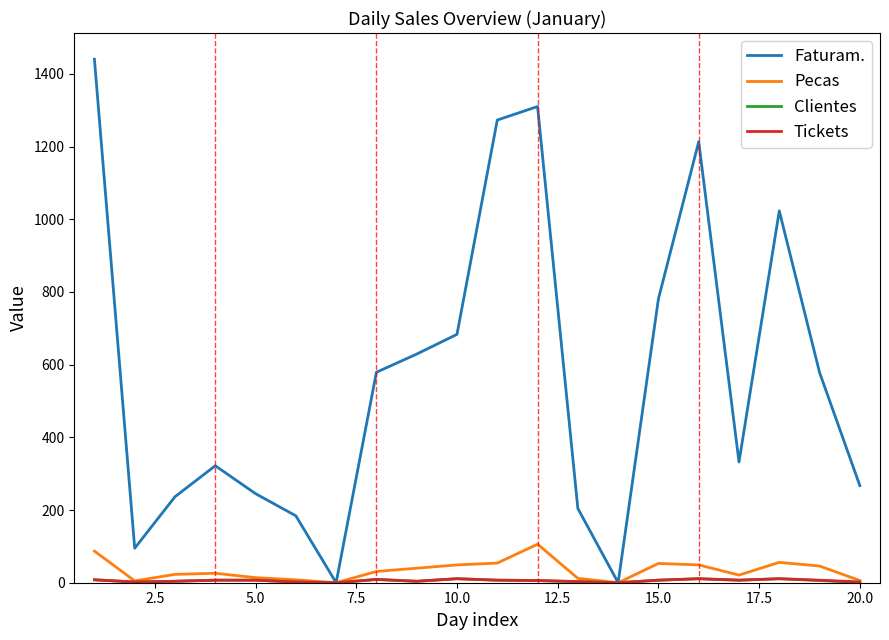

What is the highest value of the Faturam. series?

1440.2